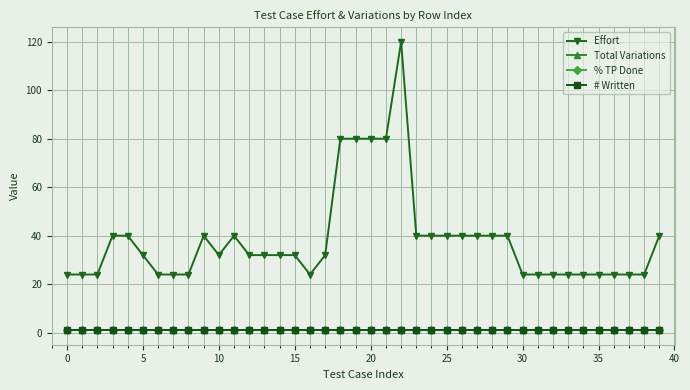

True or false: Total Variations and % TP Done cross at least once.

False